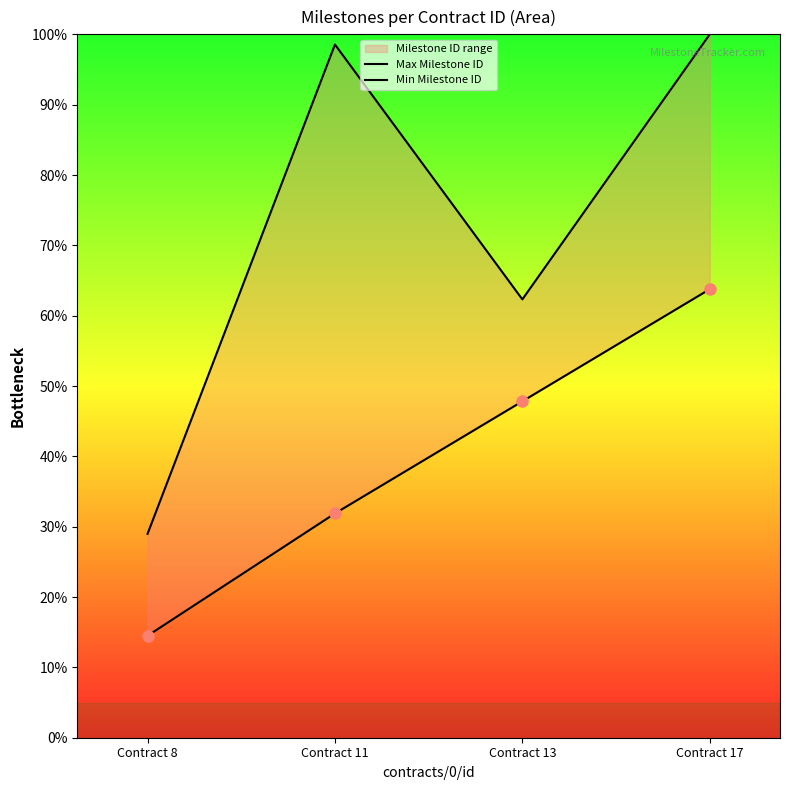

What is the highest value of the Min Milestone ID series?

63.8